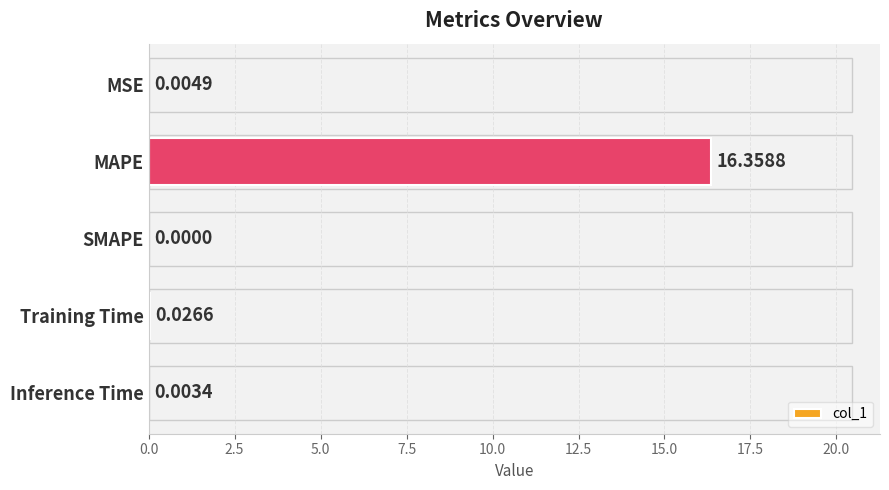

Between Inference Time and Training Time, which is larger?

Training Time